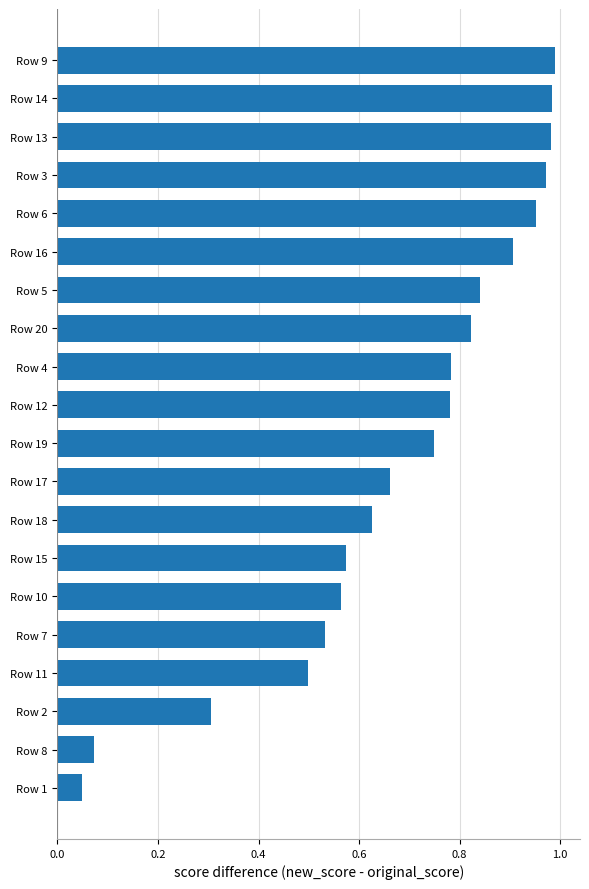

Which category has the lowest value across all series?

Row 1